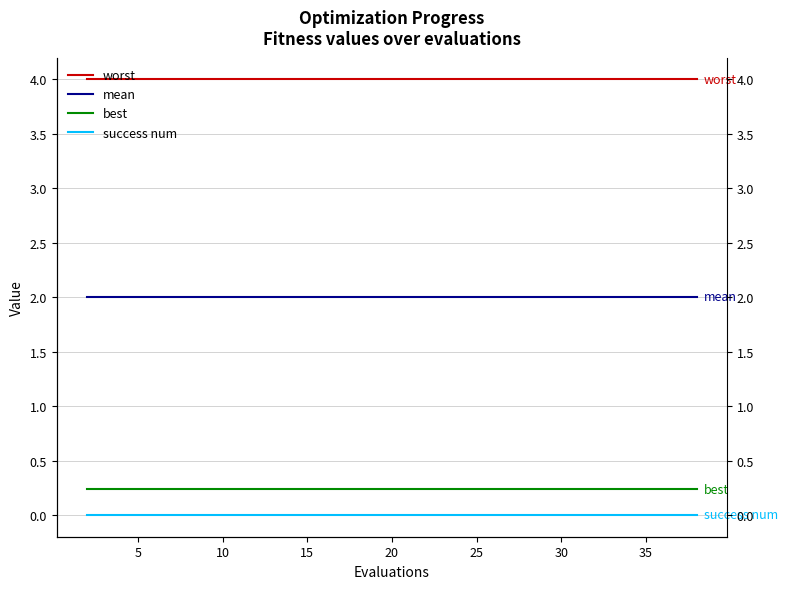

What is the label of the 14th point from the right?

30